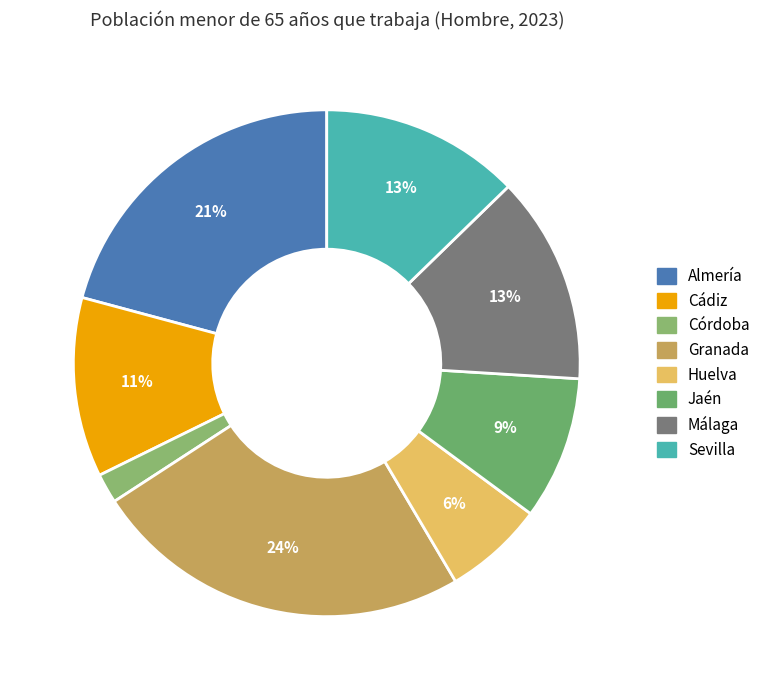

What percentage is the Sevilla slice, to the nearest percent?

13%